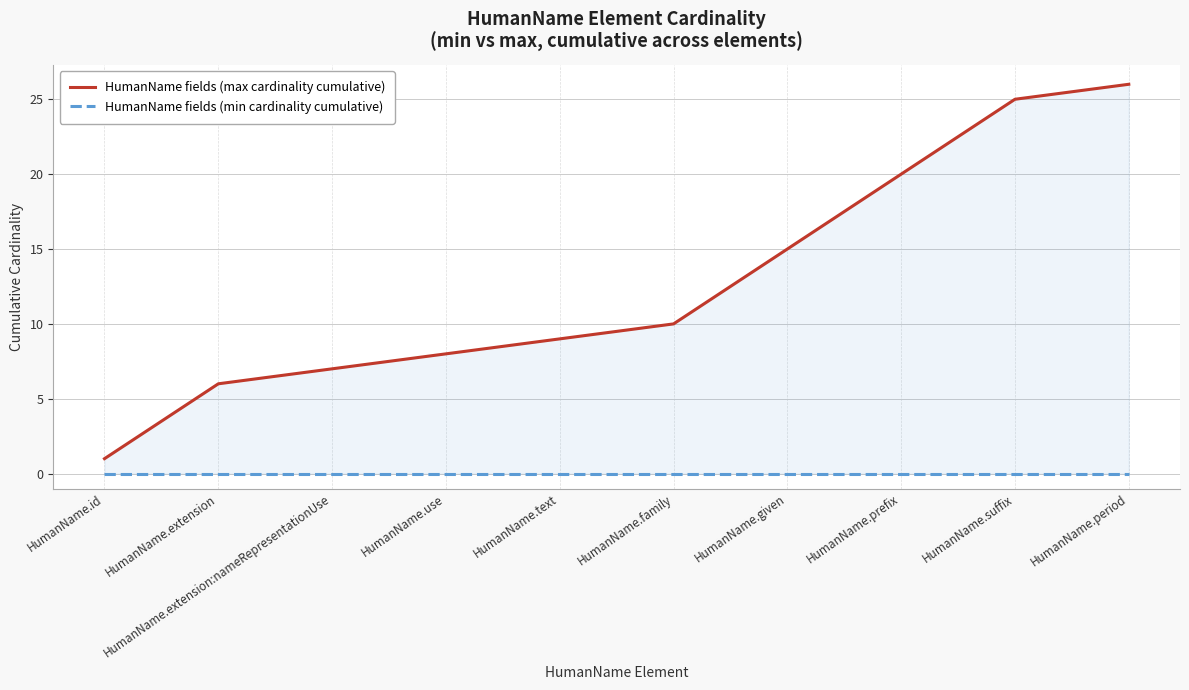

Count the number of data series in this chart.

2